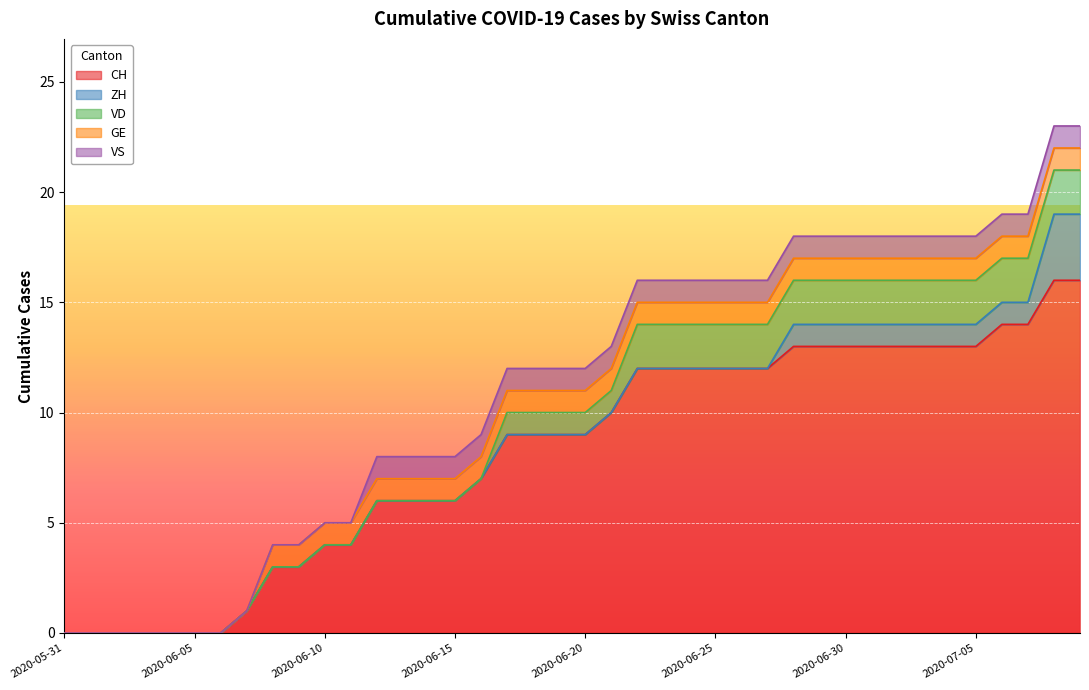

Is it true that VS equals -1 at 2020-06-09?

False